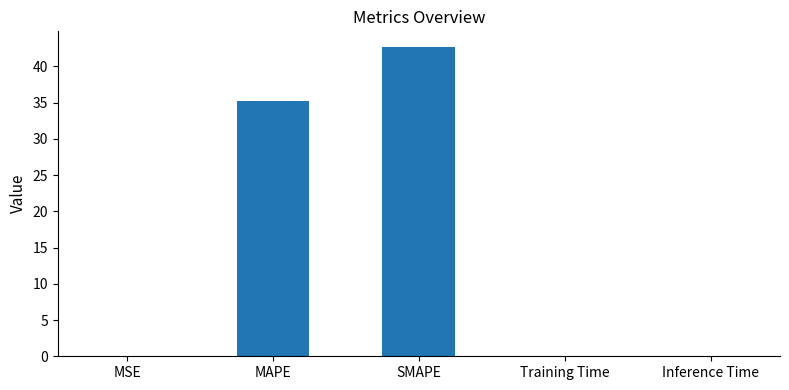

What is the sum of all values?

77.9